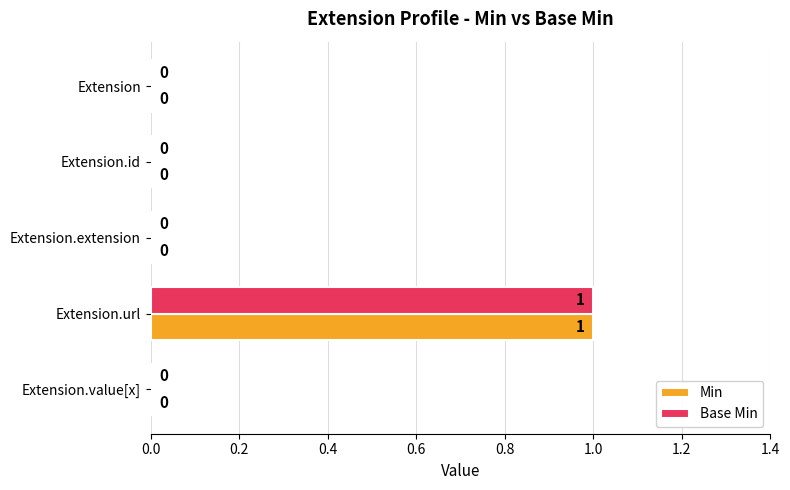

At which category is the sum across all series the highest?

Extension.url